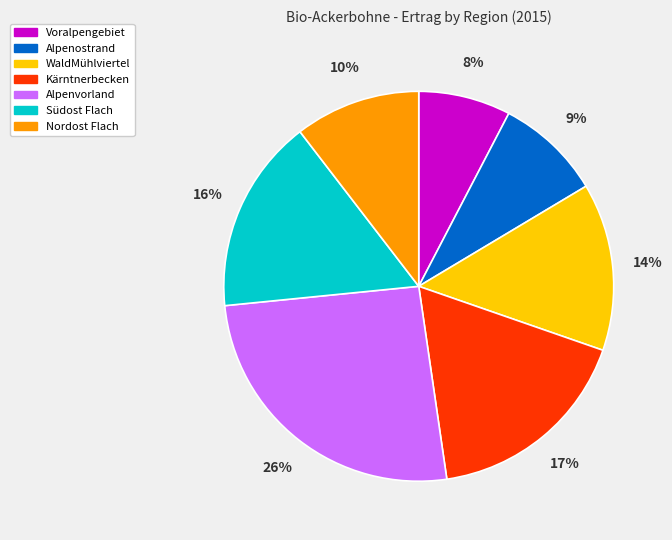

Does any single category account for the majority?

No